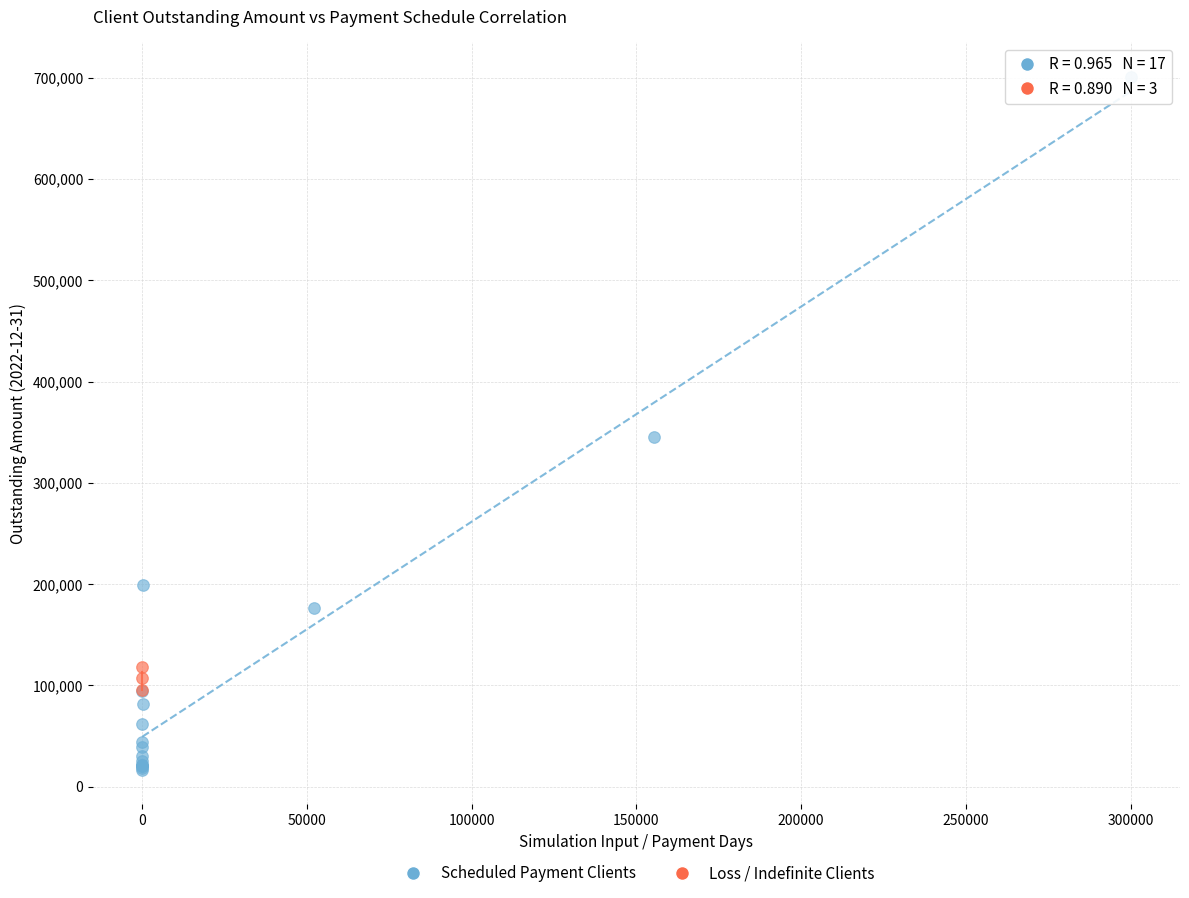

Which series contains the highest Y value?

Scheduled Payment Clients